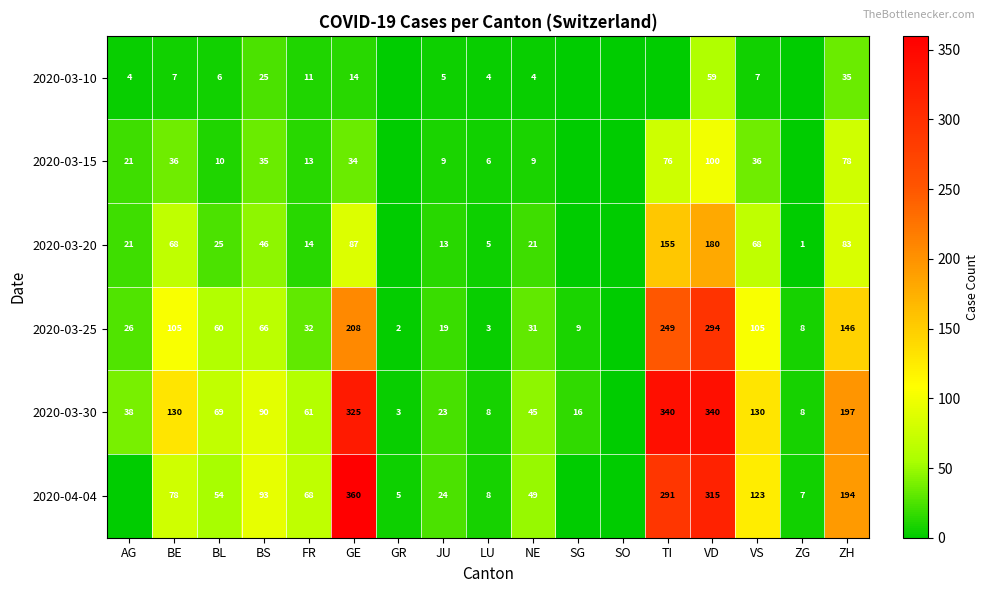

Rank the series at VS from lowest to highest value.

2020-03-10, 2020-03-15, 2020-03-20, 2020-03-25, 2020-04-04, 2020-03-30